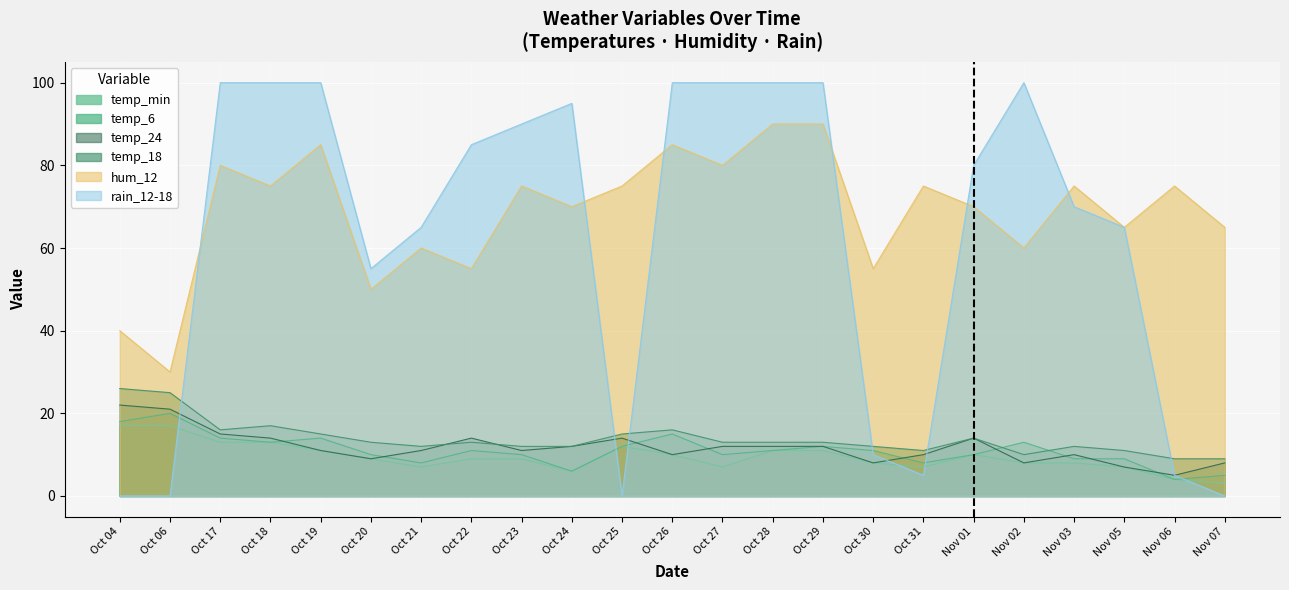

How many times do rain_12-18 and hum_12 cross each other?

6